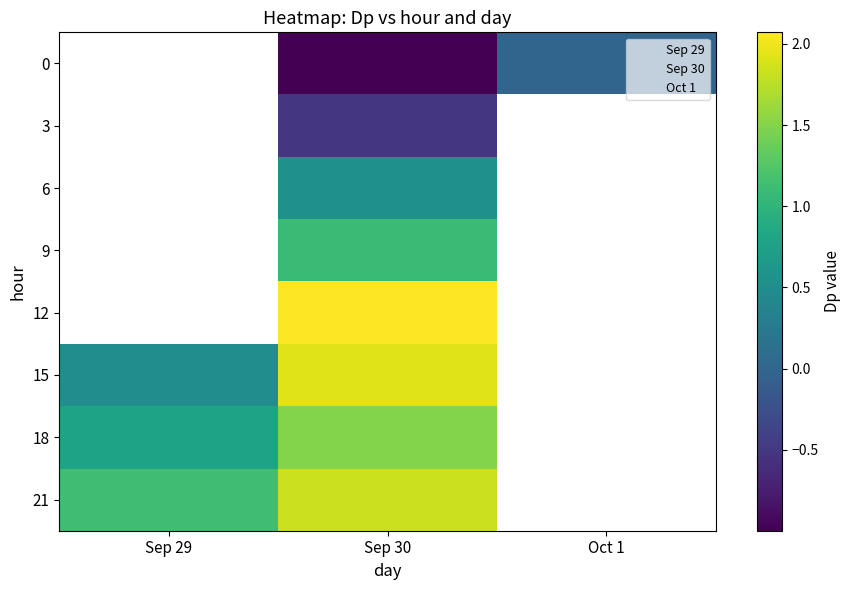

True or false: row_0 has a value of -1.6 at Sep 30.

False